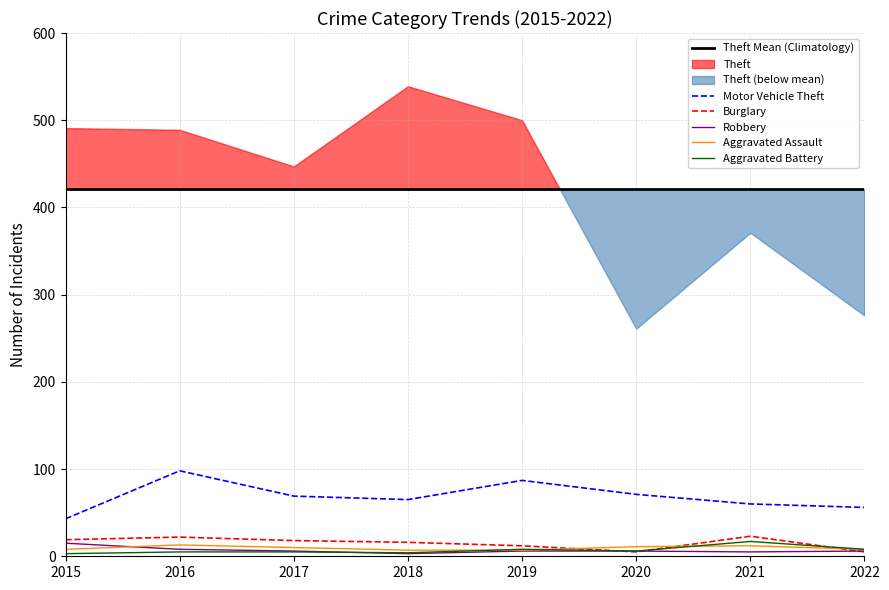

What is the value of the Motor Vehicle Theft point at the 5th from the left?

87